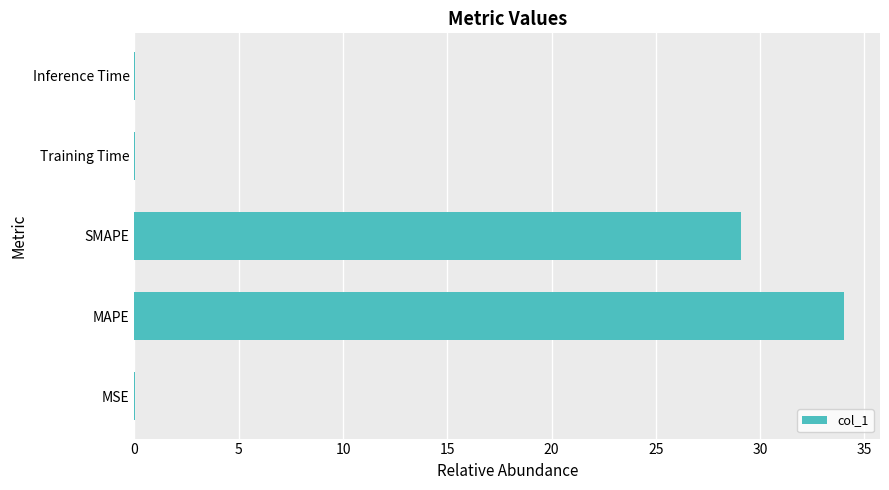

Is it true that the value at SMAPE is 52.1?

False